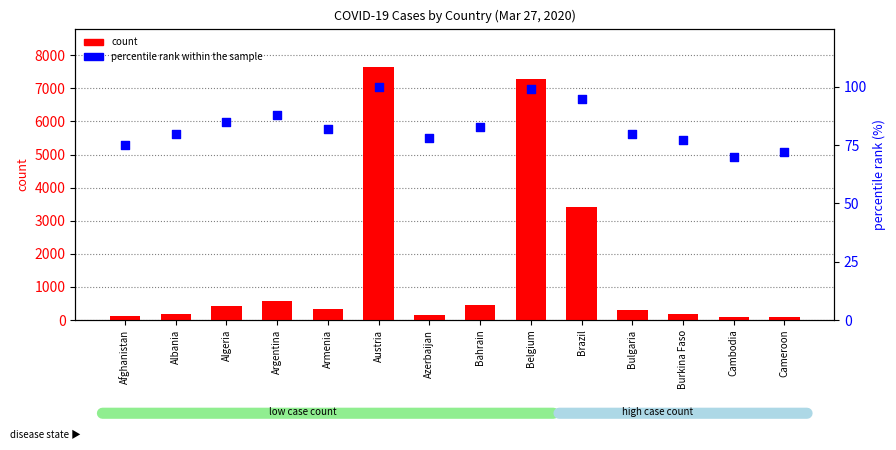

Which series has the largest total across all categories?

count